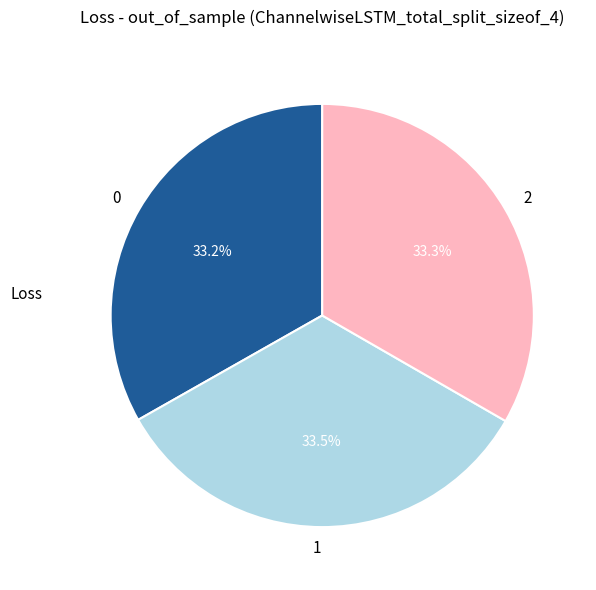

Is 2 the majority of the pie?

No